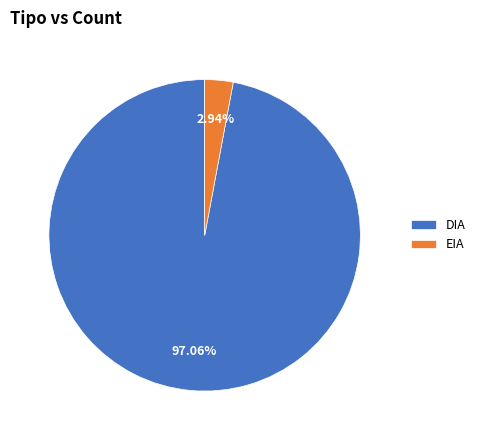

To the nearest percent, what is the difference between the largest and smallest slice percentages?

94%